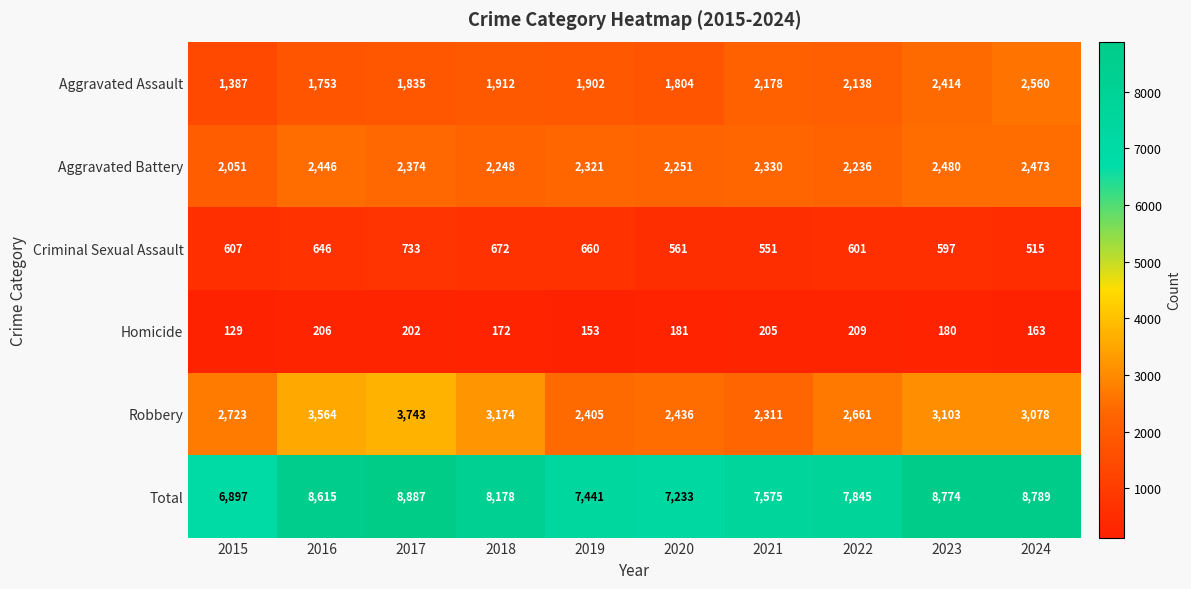

Where does the Aggravated Battery series first go above 2330?

2016